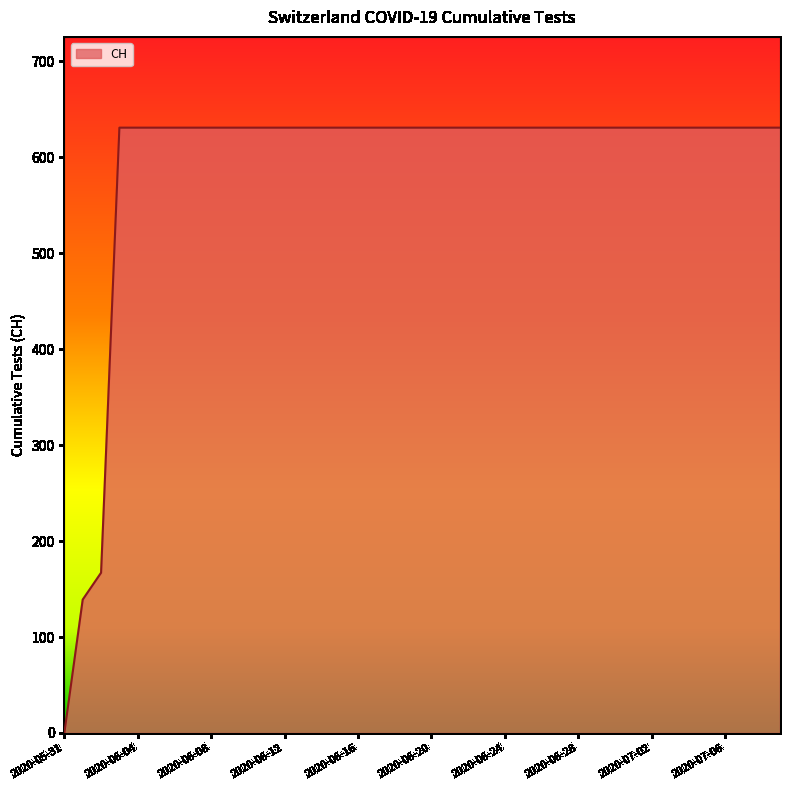

What is the difference between the maximum and minimum values?

631